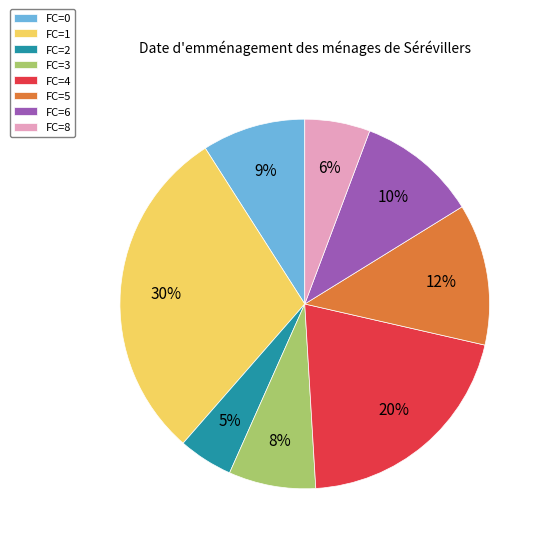

Is it true that FC=3 is 8% of the pie?

True